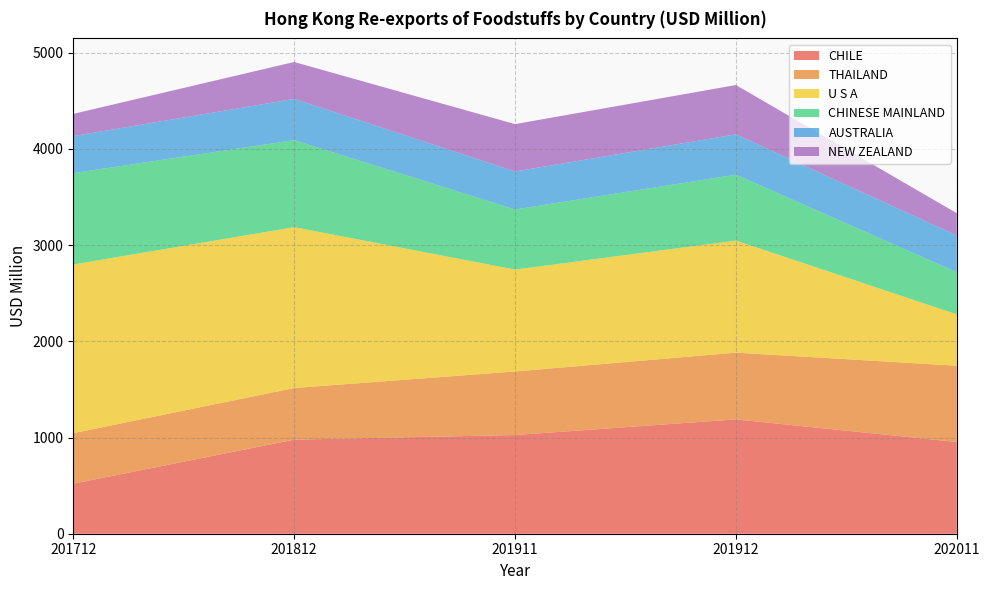

Reading left to right, extract all data points from this chart.

CHILE: 520.2	978.1	1026.1	1188.7	953.9
THAILAND: 525.1	536.7	660.5	694.0	792.6
U S A: 1754.0	1672.8	1059.9	1165.6	534.7
CHINESE MAINLAND: 949.9	904.6	624.5	684.5	437.4
AUSTRALIA: 384.5	428.5	395.1	419.7	381.7
NEW ZEALAND: 231.3	383.9	492.4	512.5	232.0